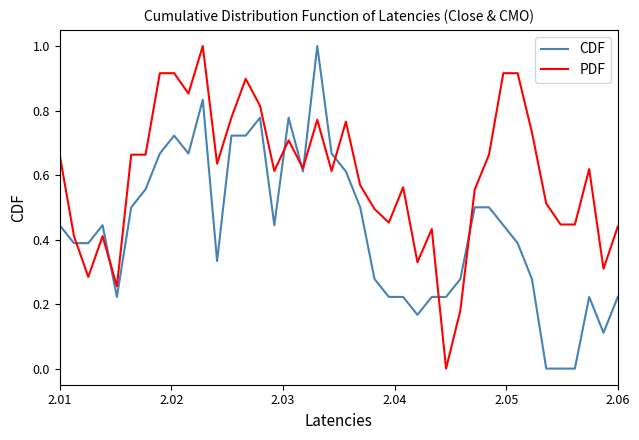

Rank the series by their average value, from lowest to highest.

CDF, PDF